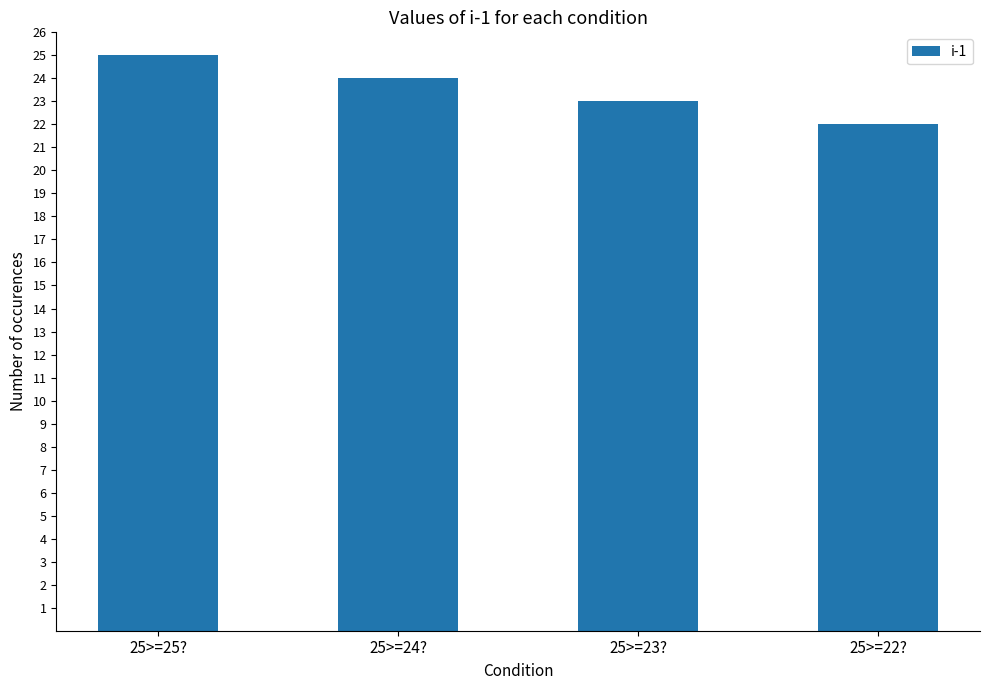

What is the minimum value shown in the chart?

22